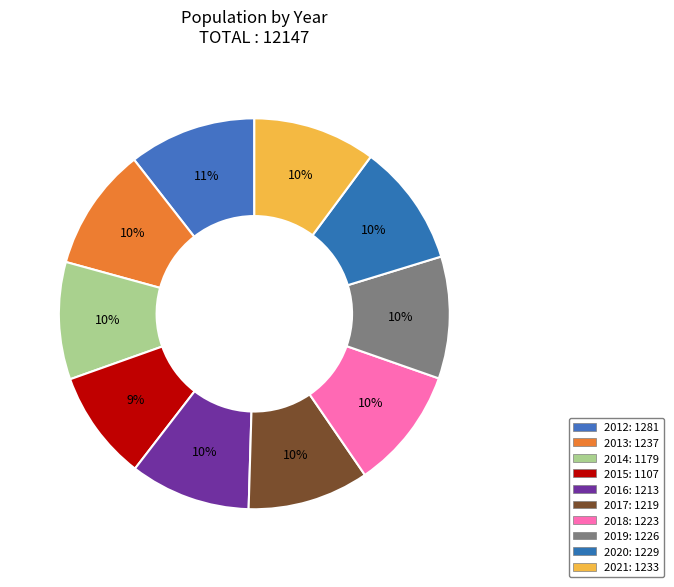

Count the number of slices in the pie.

10